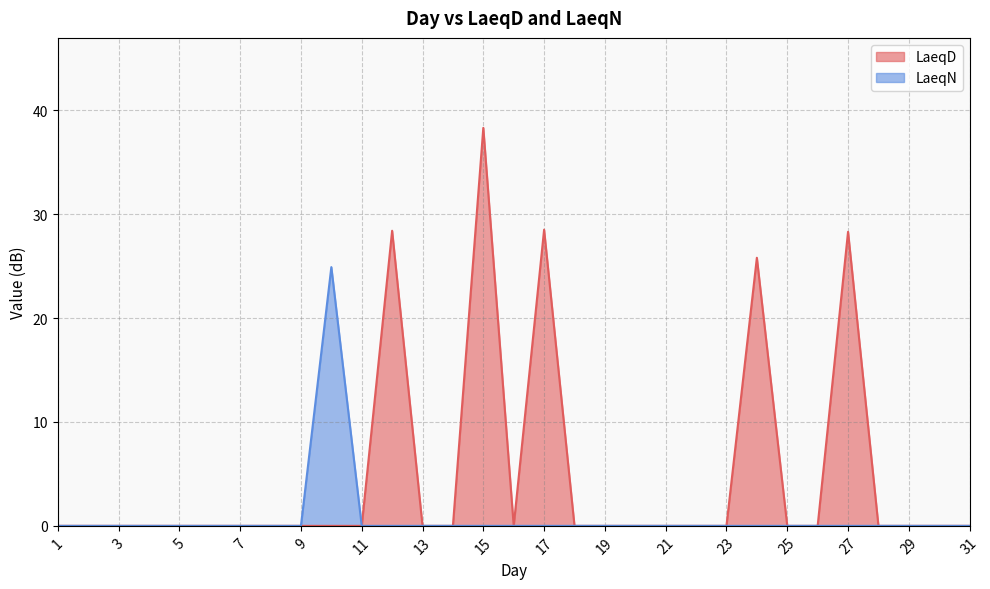

Reading left to right, what are all the values shown in this chart?

LaeqD: 1=0.0	2=0.0	3=0.0	4=0.0	5=0.0	6=0.0	7=0.0	8=0.0	9=0.0	10=0.0	11=0.0	12=28.4	13=0.0	14=0.0	15=38.3	16=0.0	17=28.5	18=0.0	19=0.0	20=0.0	21=0.0	22=0.0	23=0.0	24=25.8	25=0.0	26=0.0	27=28.3	28=0.0	29=0.0	30=0.0	31=0.0
LaeqN: 1=0.0	2=0.0	3=0.0	4=0.0	5=0.0	6=0.0	7=0.0	8=0.0	9=0.0	10=24.9	11=0.0	12=0.0	13=0.0	14=0.0	15=0.0	16=0.0	17=0.0	18=0.0	19=0.0	20=0.0	21=0.0	22=0.0	23=0.0	24=0.0	25=0.0	26=0.0	27=0.0	28=0.0	29=0.0	30=0.0	31=0.0